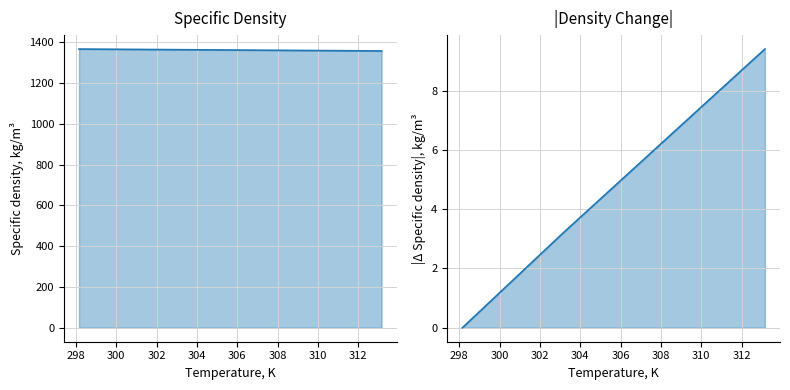

Reading left to right, list all the values displayed in this chart.

Specific density, kg/m3: 1365.8	1362.6	1359.5	1356.4
|Density Change|: 0.0	3.2	6.3	9.4